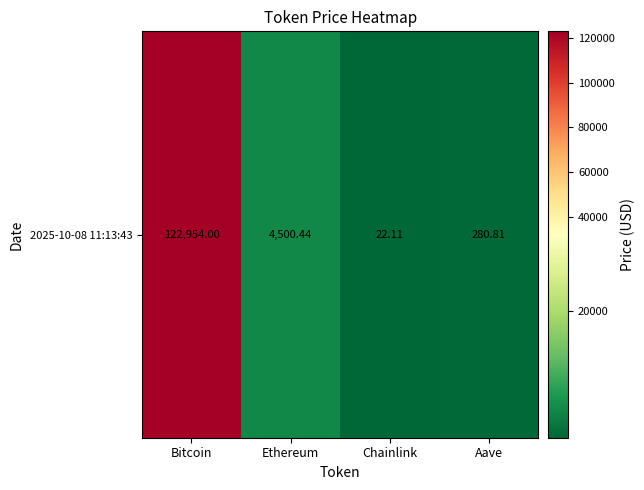

How many data points does each series have?

4